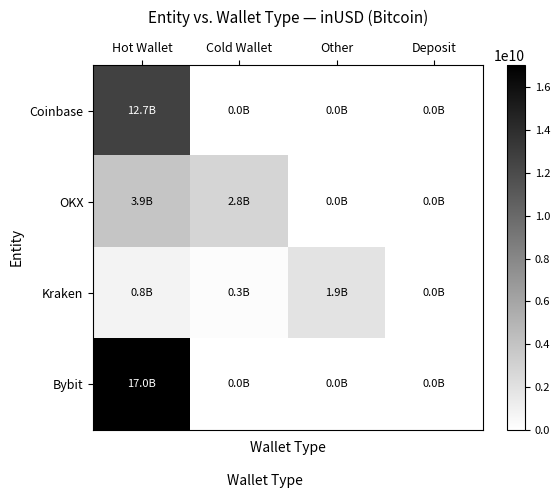

Reading right to left, transcribe all the data shown in this chart.

Coinbase: Deposit=0.0	Other=0.0	Cold Wallet=0.0	Hot Wallet=12709787840.0
OKX: Deposit=0.0	Other=0.0	Cold Wallet=2806192565.7	Hot Wallet=3887864975.2
Kraken: Deposit=0.0	Other=1925590016.0	Cold Wallet=259916096.0	Hot Wallet=845344609.7
Bybit: Deposit=0.0	Other=0.0	Cold Wallet=0.0	Hot Wallet=17042573805.0